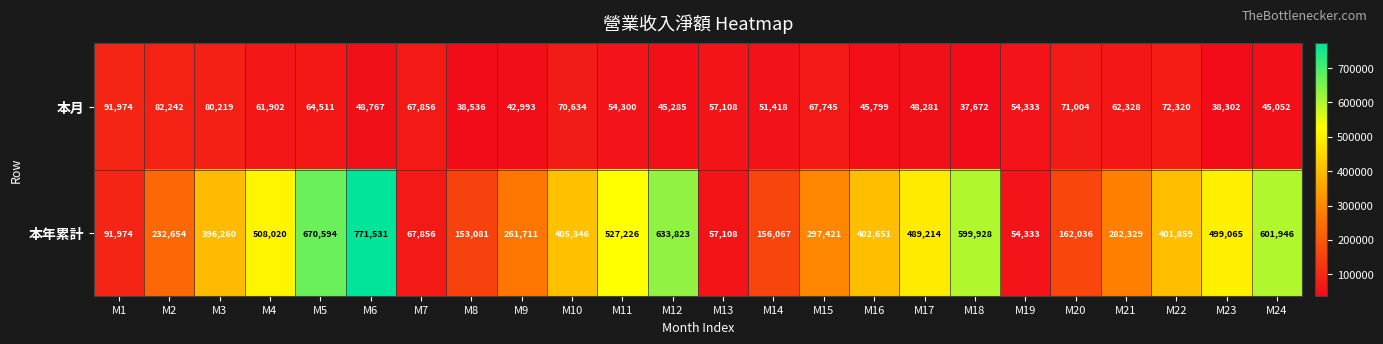

Which series has the largest total across all categories?

本年累計